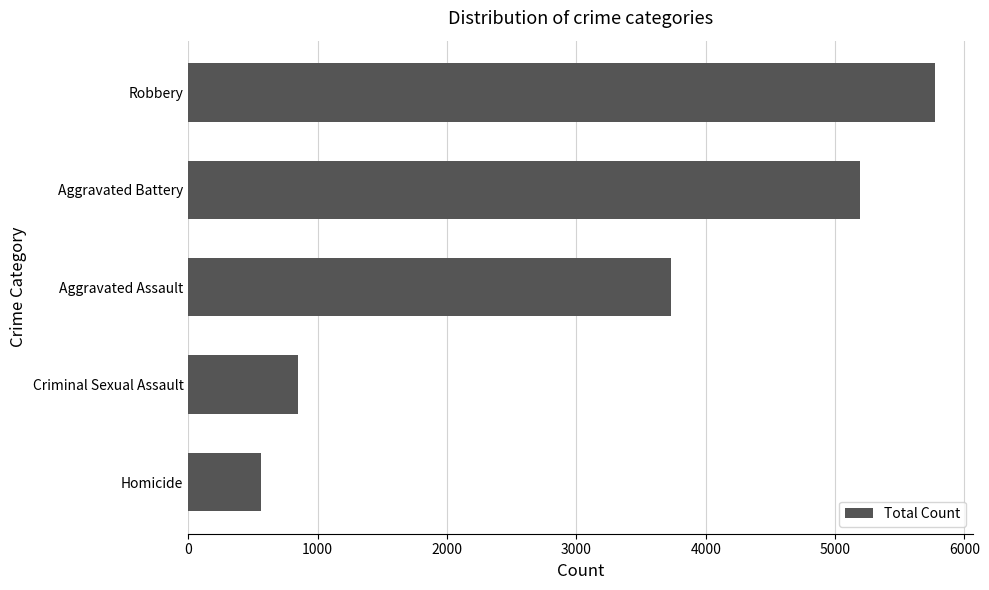

Where is the data nearest to the value 3169?

Aggravated Assault